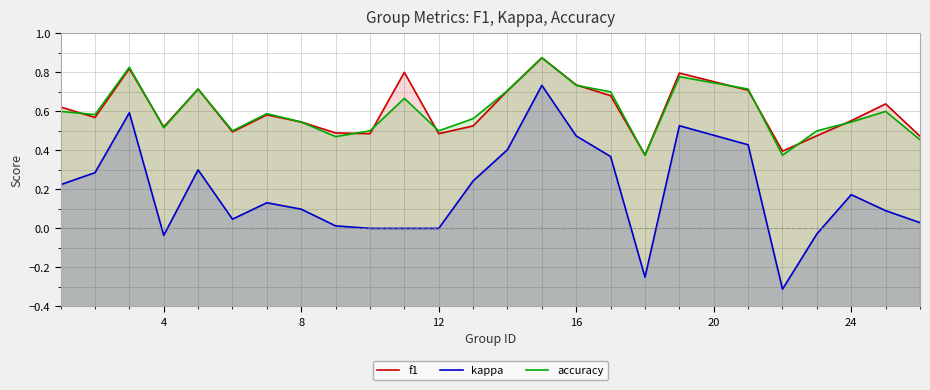

Is the value of kappa at 10 greater than the value of accuracy at 4?

No